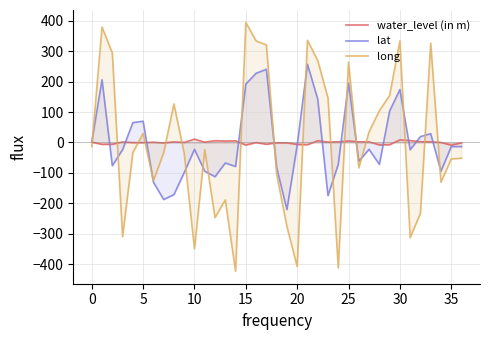

In long, how many points are higher than both neighbors (excluding endpoints)?

10